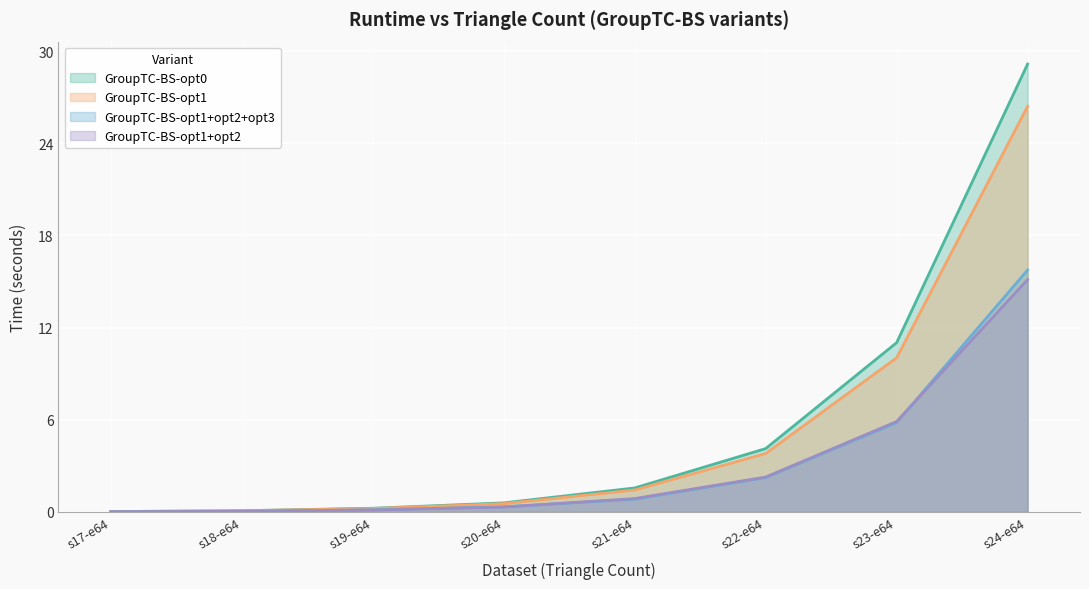

What is the difference between the maximum and minimum values in the GroupTC-BS-opt1 series?

26.4